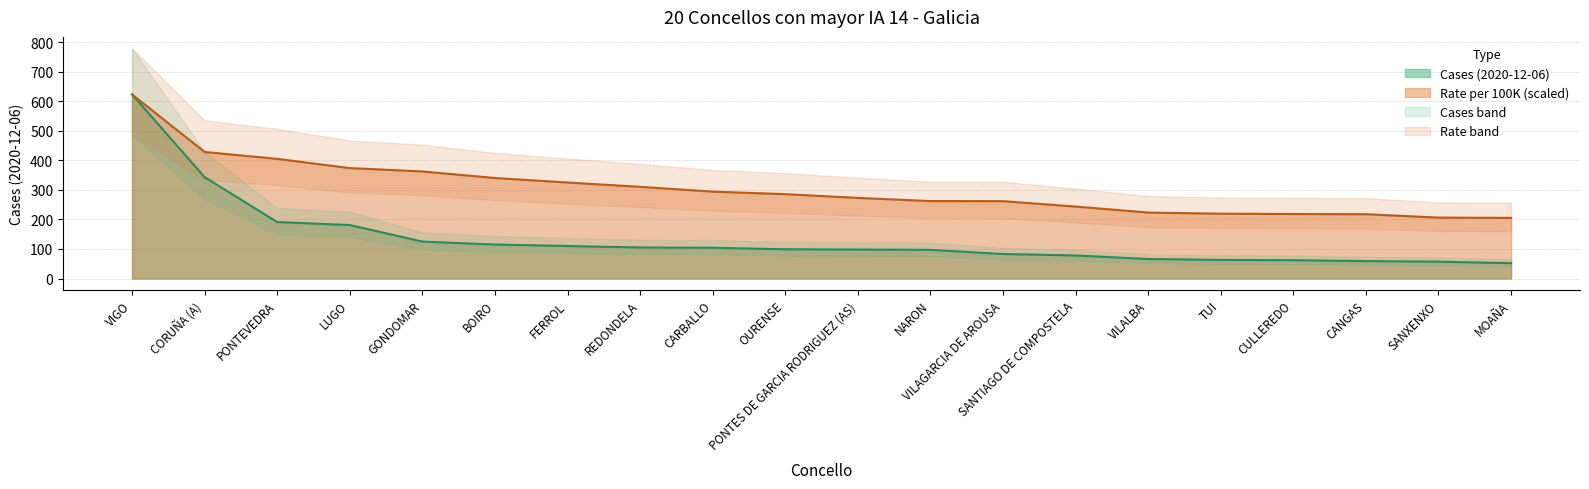

What is the difference between the maximum and second lowest values in the Rate per 100K (top concellos) series?

416.8